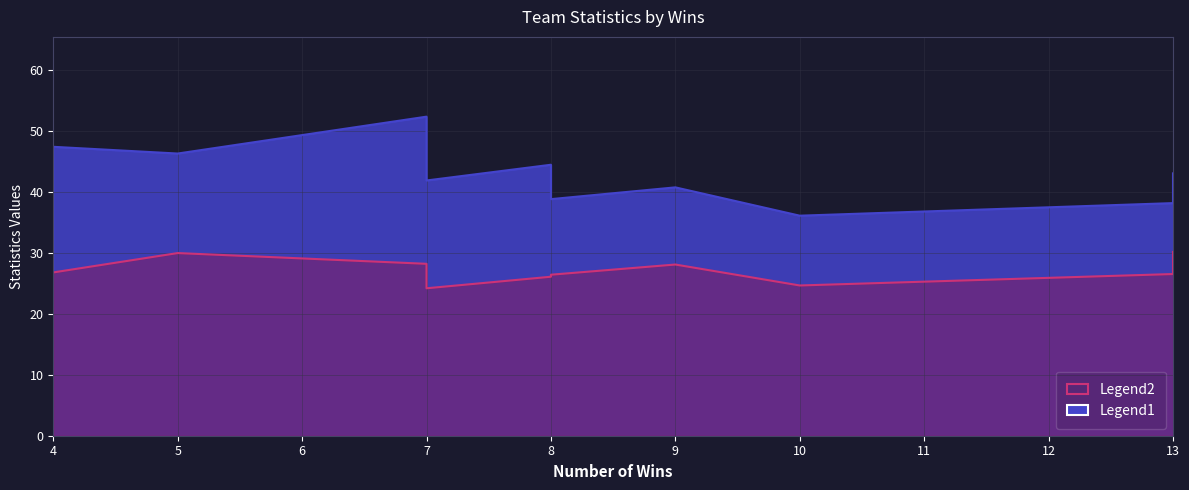

How many data points in 2PA are above 43?

4